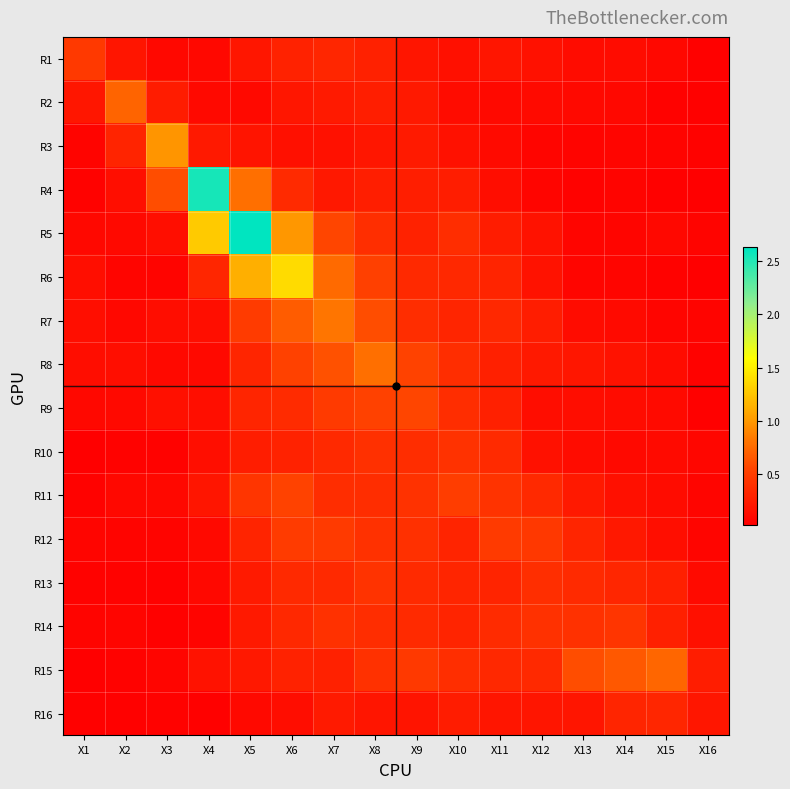

The R3 series shows 0.1 at X6. True or false?

False